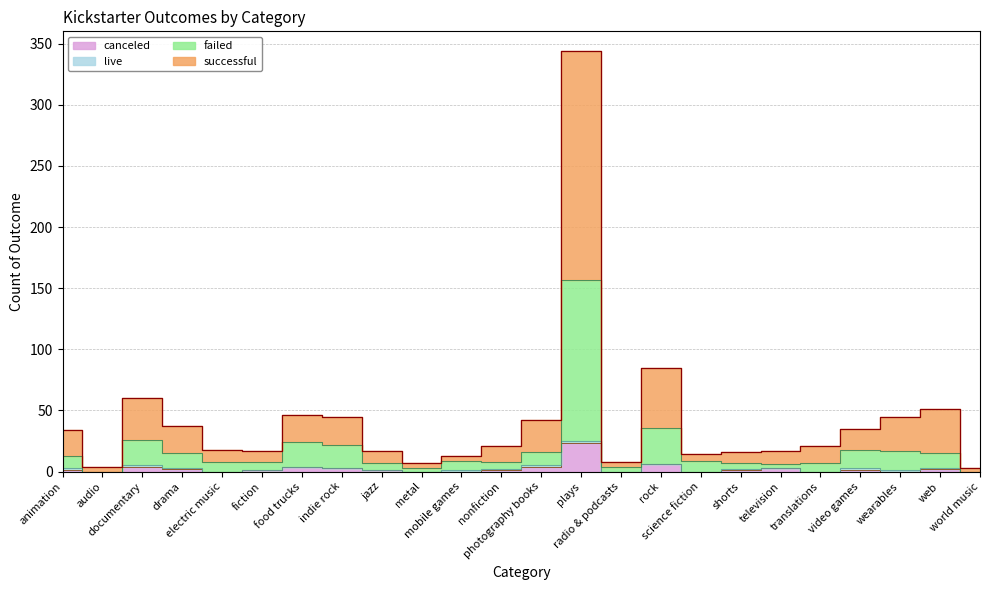

Reading left to right, list all the values displayed in this chart.

canceled: 1	0	4	2	0	1	4	3	1	0	0	1	4	23	0	6	0	1	3	0	1	0	2	0
failed: 13	0	26	15	8	8	24	22	7	3	9	8	16	157	4	36	9	7	6	7	18	17	15	0
successful: 34	4	60	37	18	17	46	45	17	7	13	21	42	344	8	85	14	16	17	21	35	45	51	3